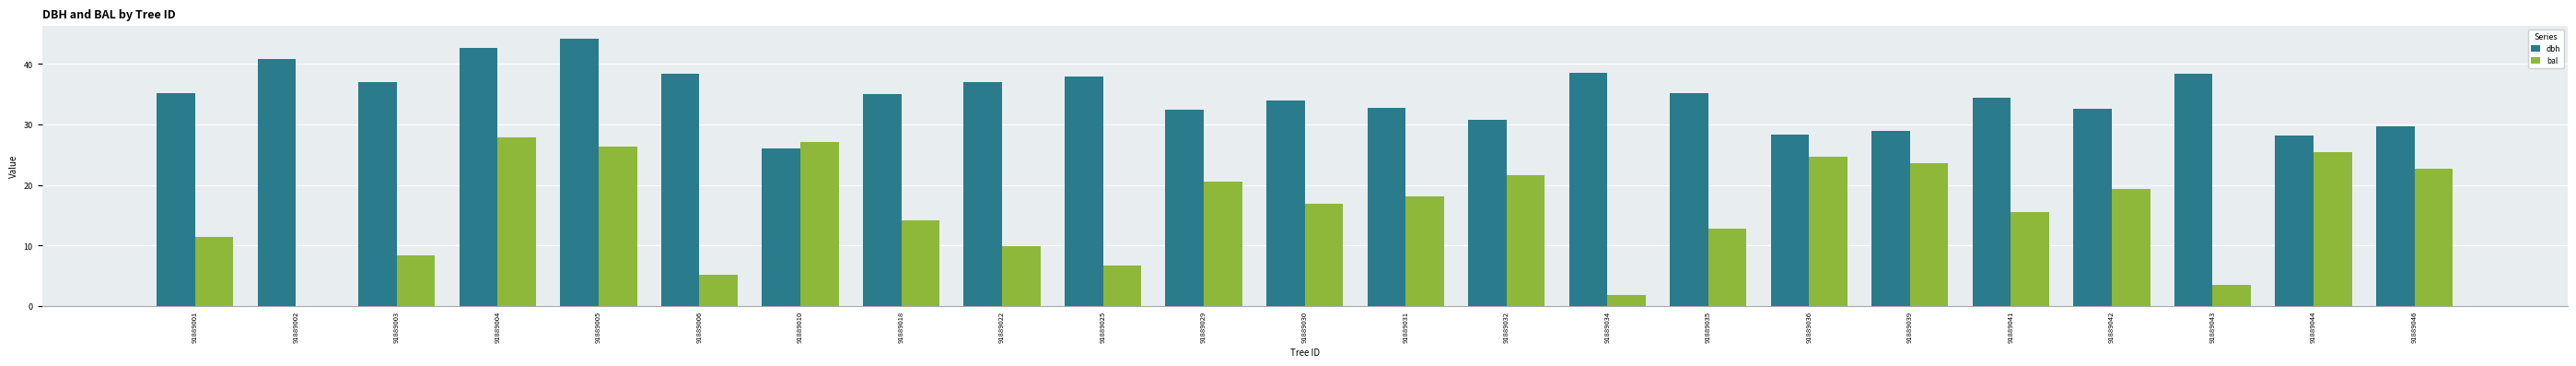

What is the sum of all dbh values?

798.3